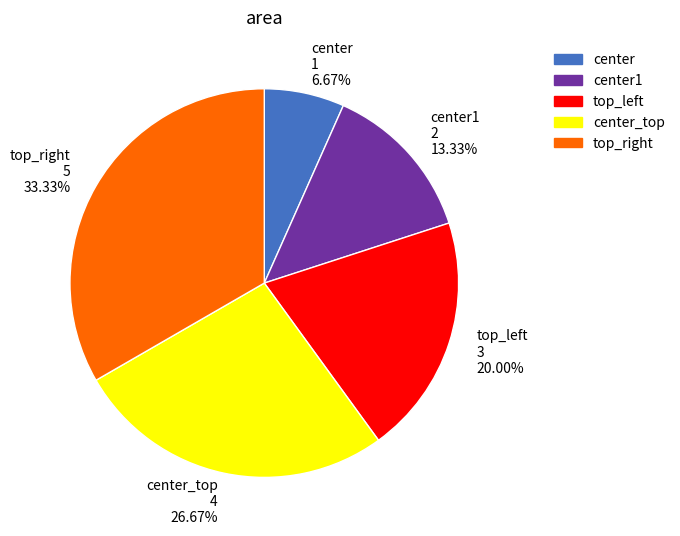

Approximately how many times larger is the value at center_top compared to top_right?

0.8